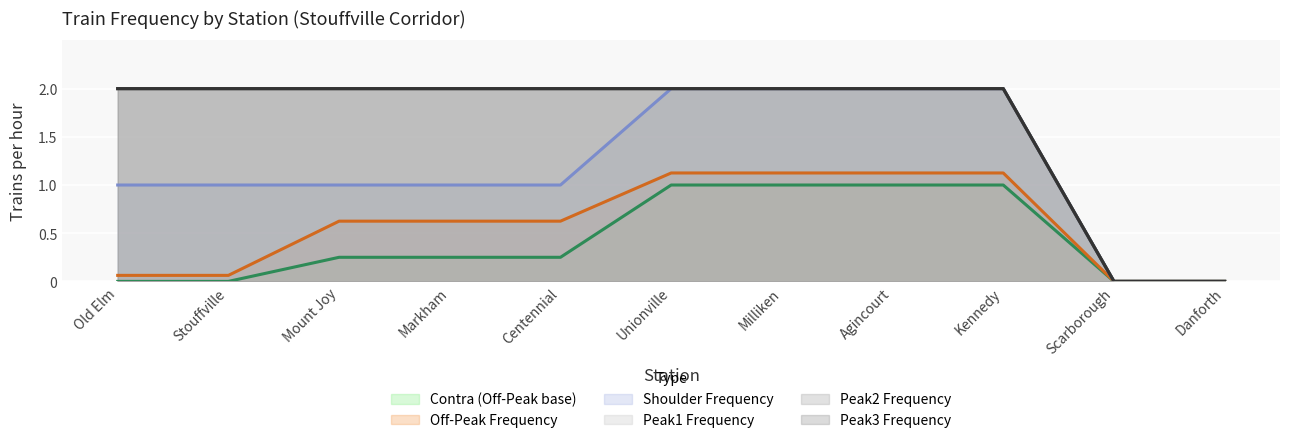

Between Centennial and Milliken, which is larger?

Milliken